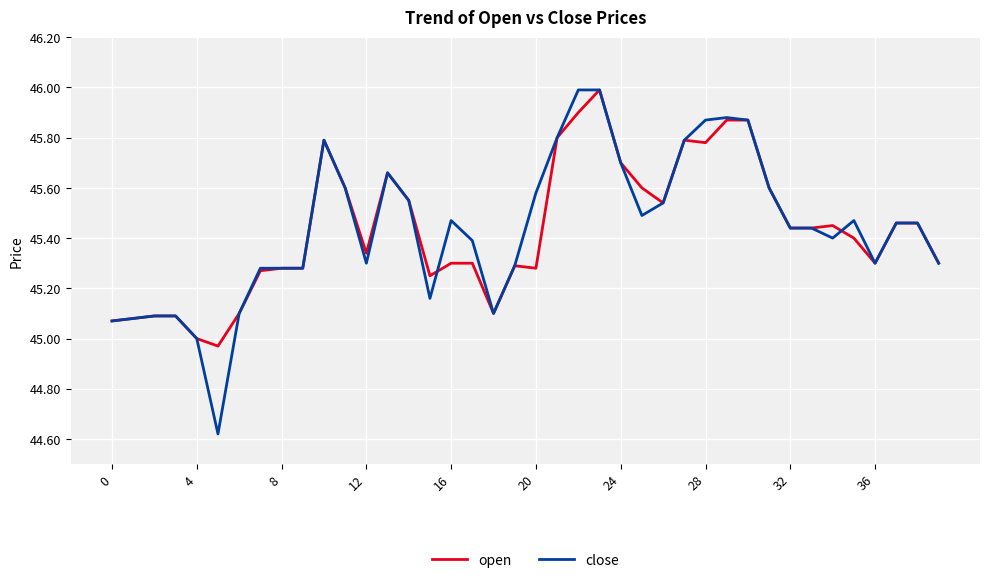

What is the greatest value displayed?

46.0